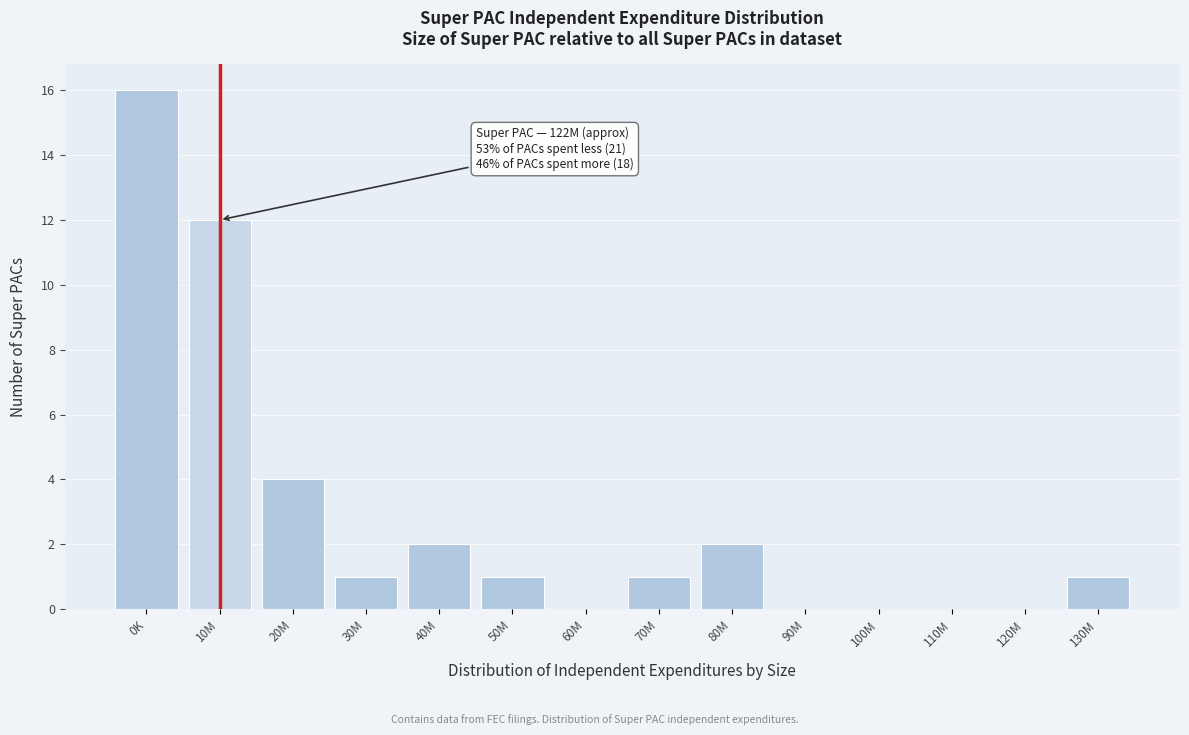

Reading right to left, what are all the values shown in this chart?

130M=1	120M=0	110M=0	100M=0	90M=0	80M=2	70M=1	60M=0	50M=1	40M=2	30M=1	20M=4	10M=12	0K=16